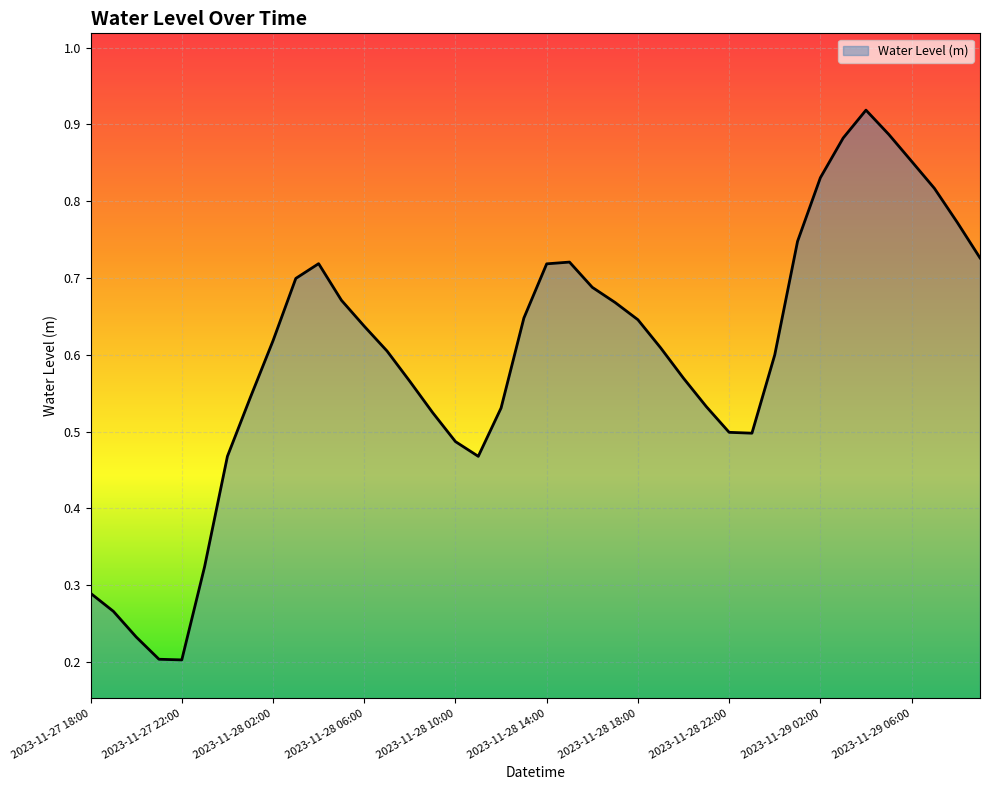

What is the label of the 25th point from the right?

2023-11-28 09:00